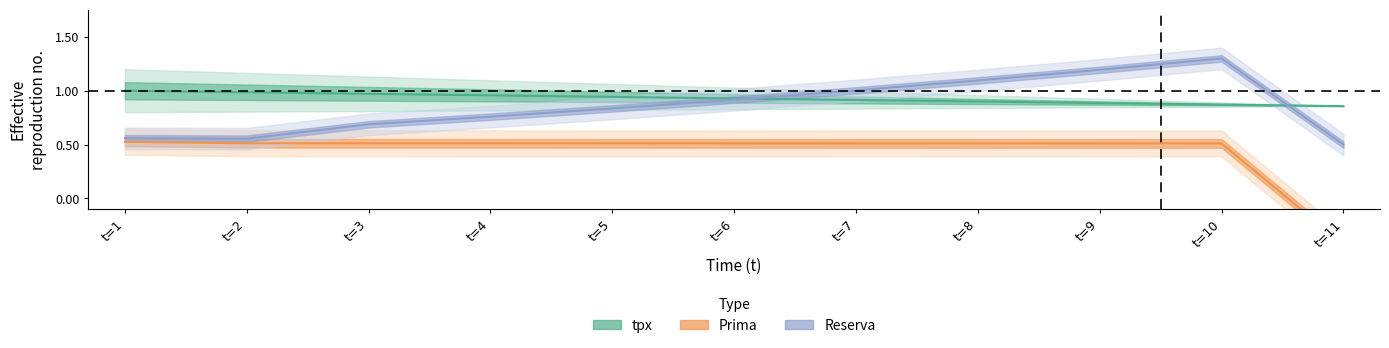

True or false: tpx and Reserva intersect in this chart.

True